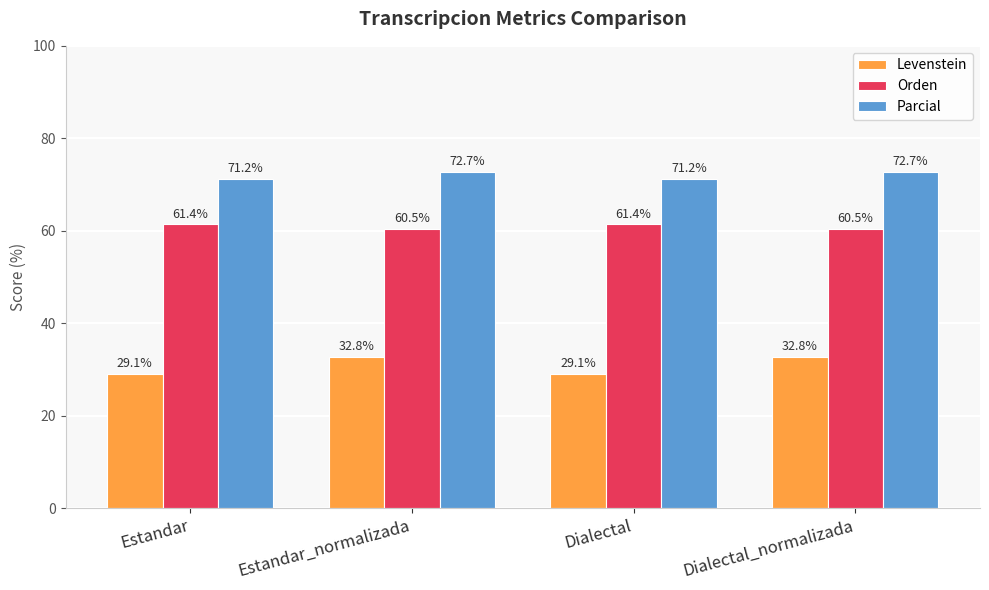

What is the sum of the Orden values at Dialectal_normalizada and Dialectal?

121.8